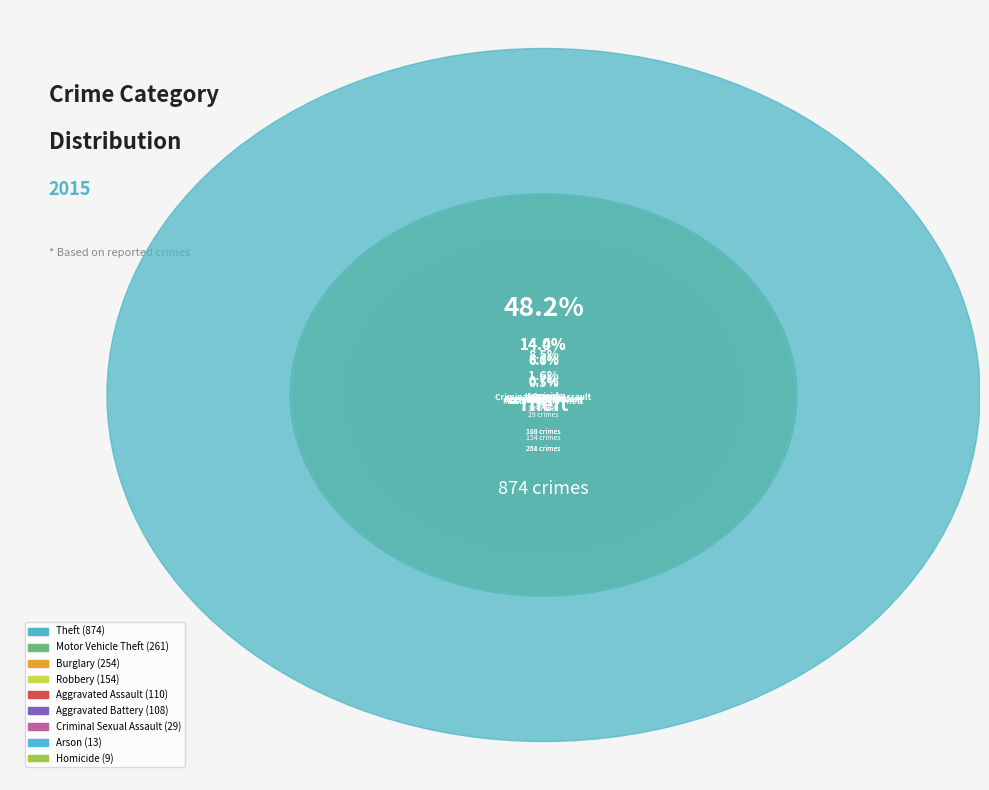

To the nearest percent, what is the combined percentage of Theft and Aggravated Battery?

54%